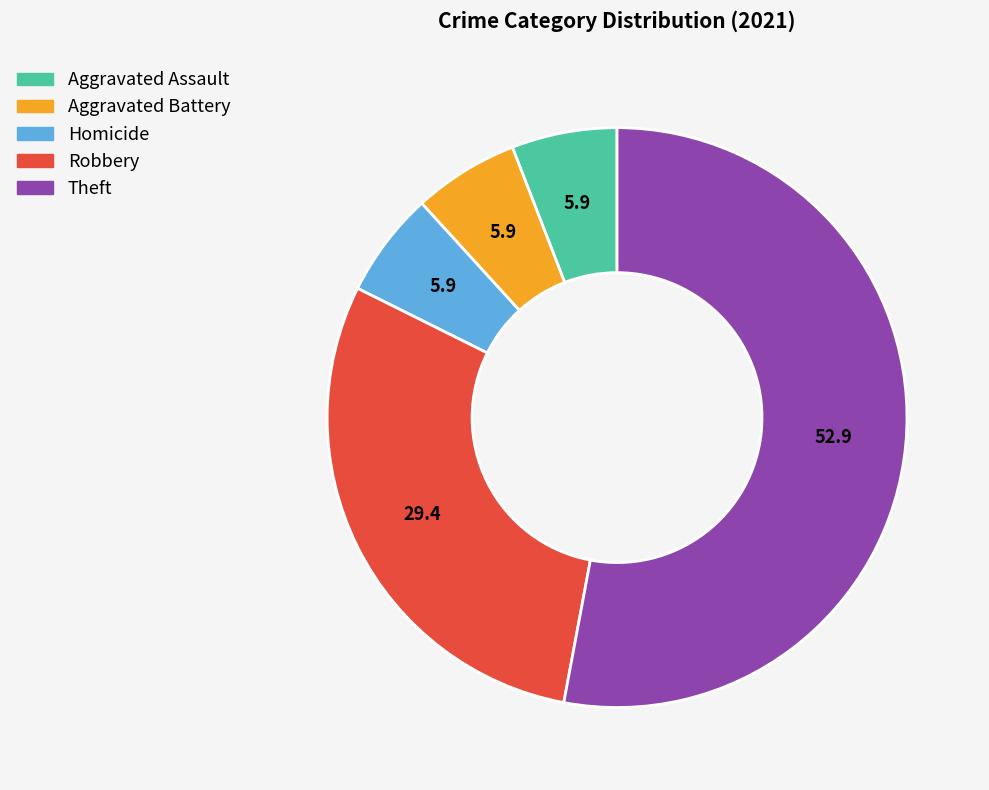

Is it true that Robbery is 39% of the pie?

False